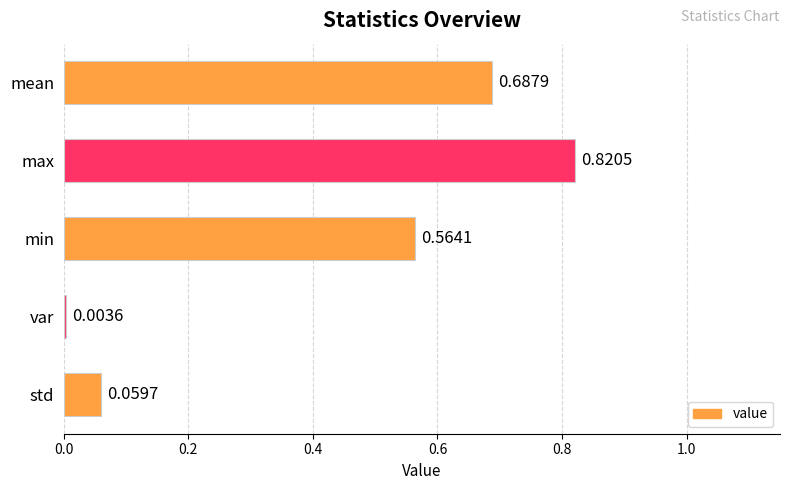

At which category does the chart reach its minimum across all series?

var